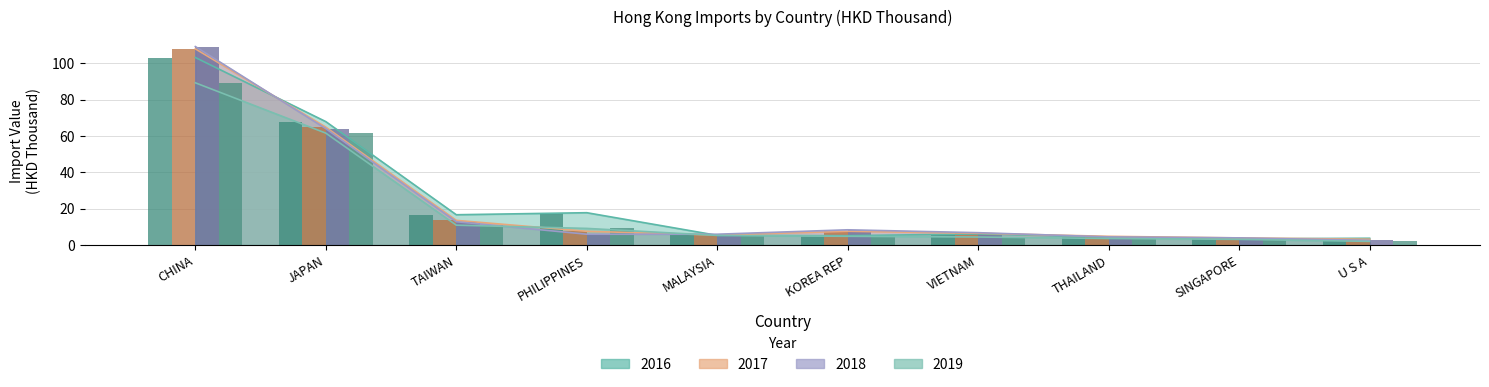

What is the label of the 2nd bar from the left?

JAPAN